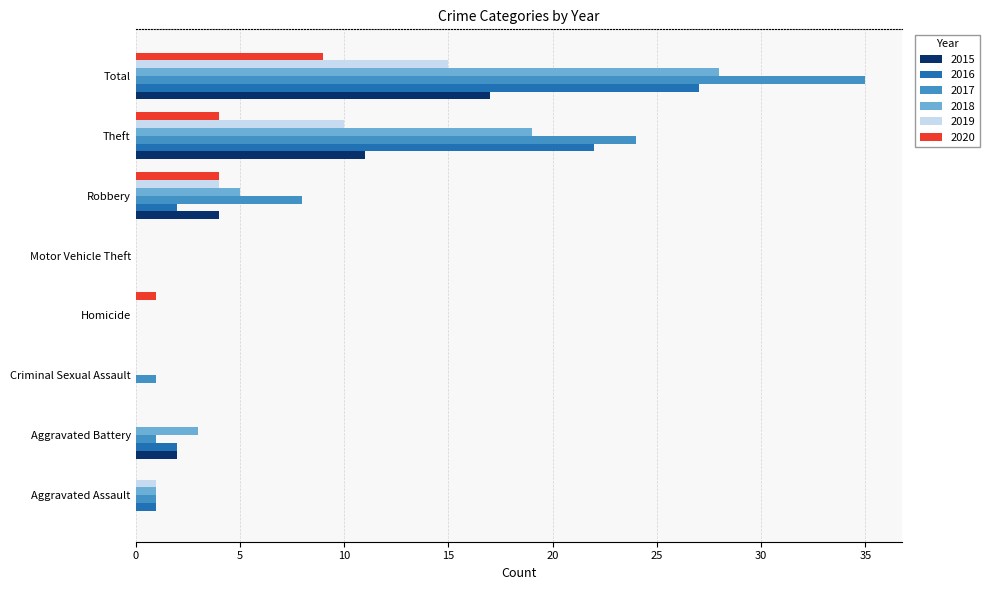

Which series changed the most between Aggravated Battery and Motor Vehicle Theft?

2018